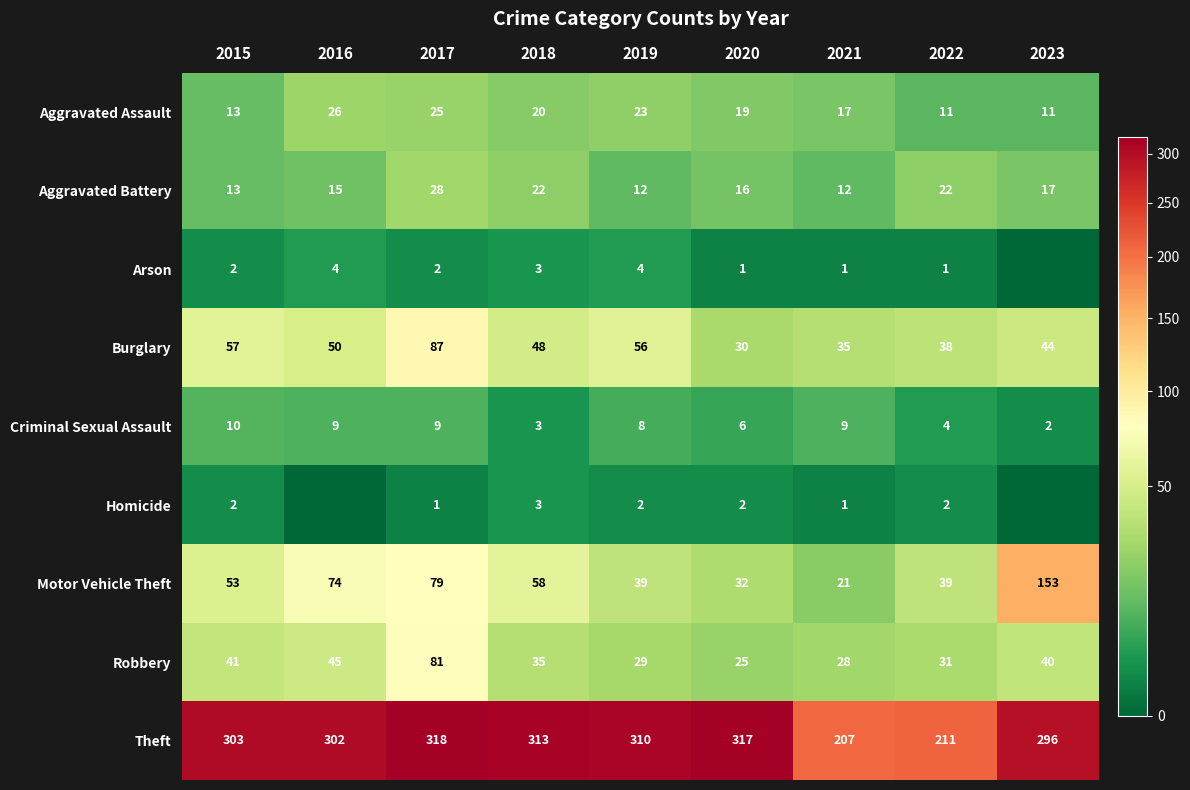

What is the total value across all series at 2020?

448